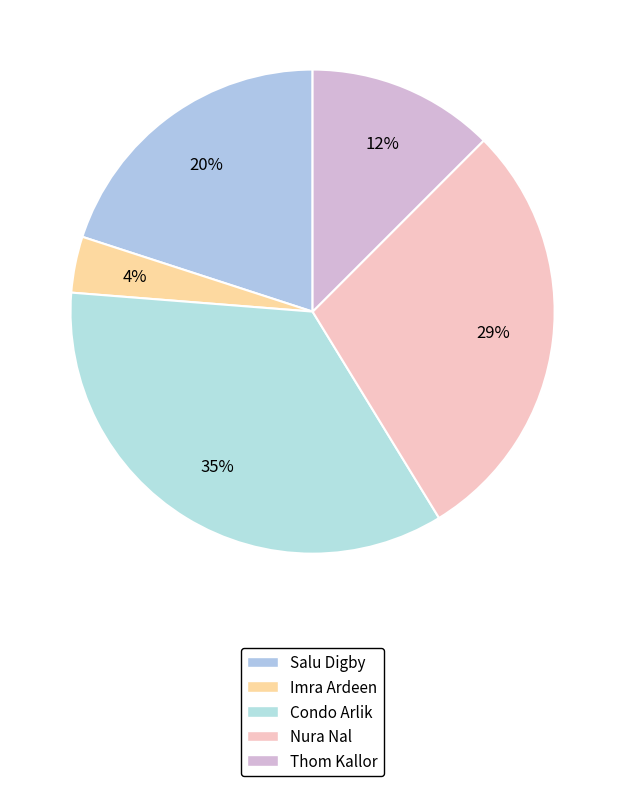

How many slices are in this pie chart?

5